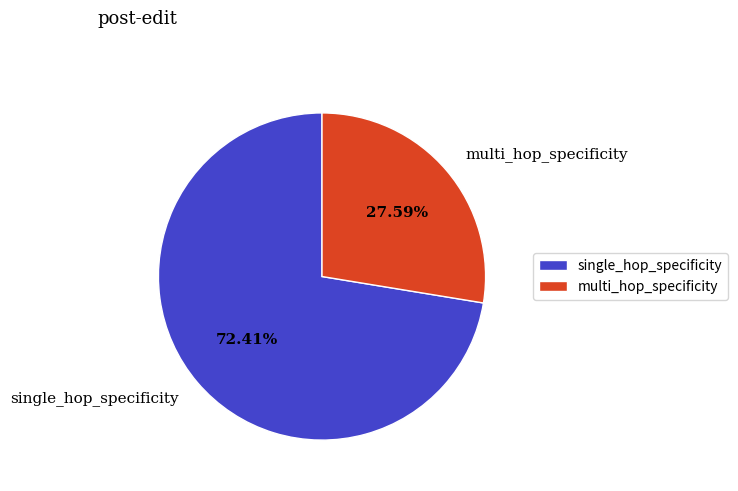

Which slice represents more than half of the pie?

single_hop_specificity